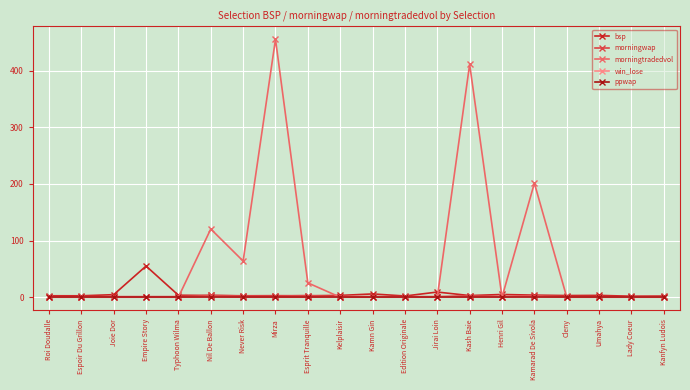

What is the difference between the maximum and minimum values in the win_lose series?

1.0